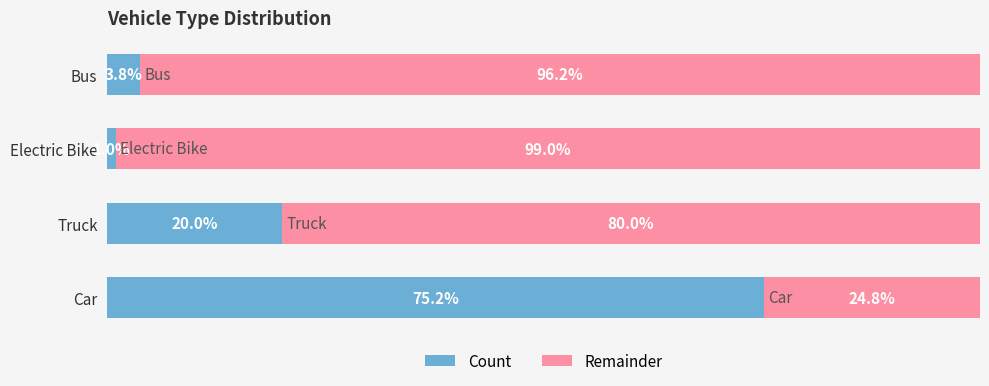

What is the lowest value of the Count series?

1.0